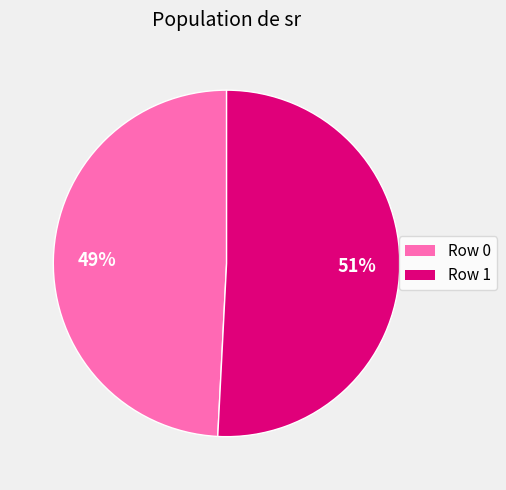

Which slice represents more than half of the pie?

Row 1